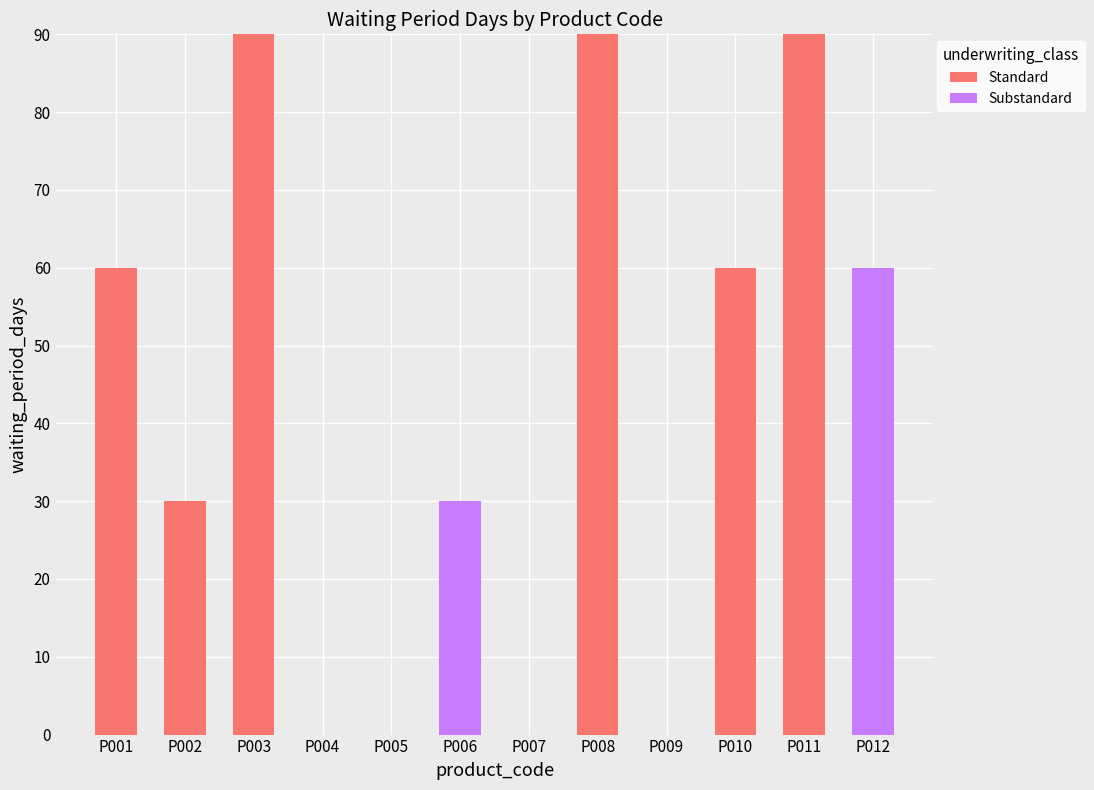

Is it true that Standard equals 60 at P010?

True